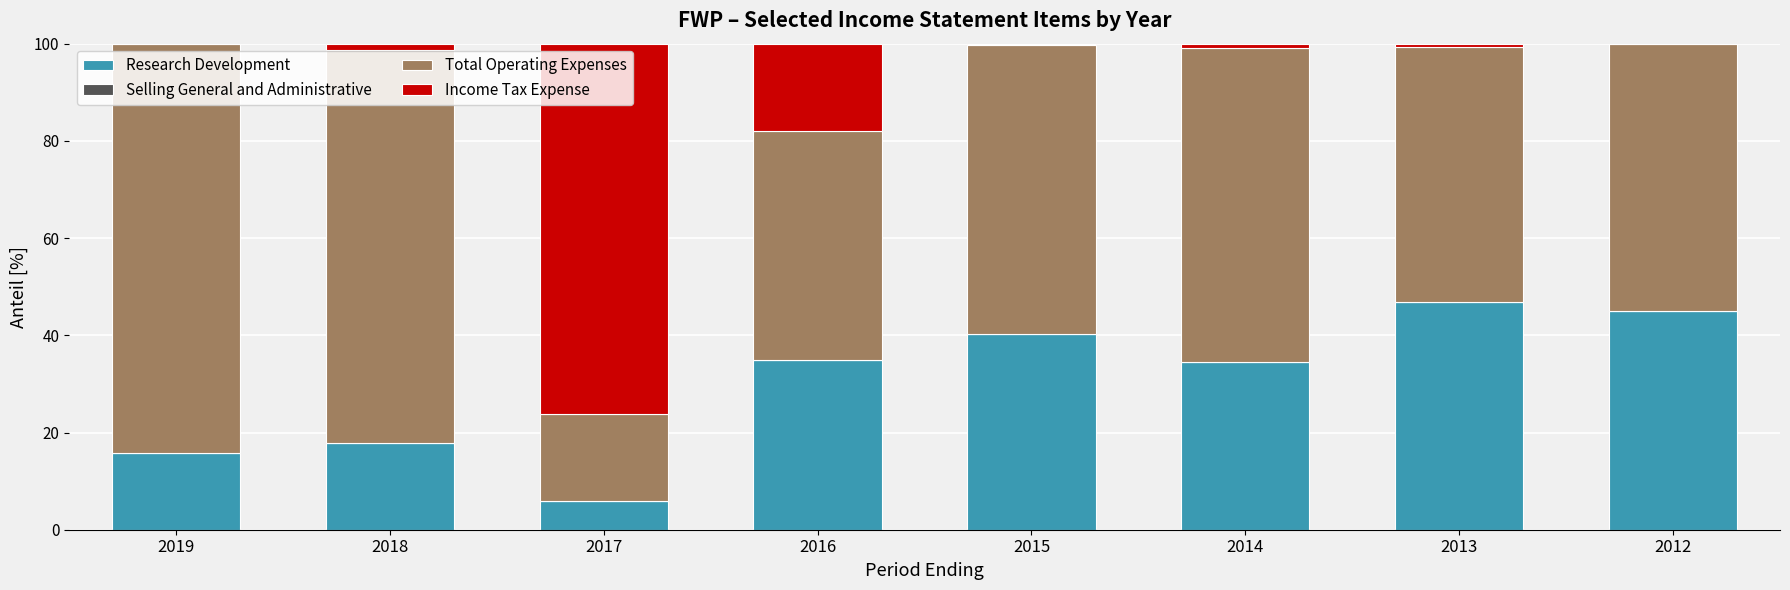

Is it true that Research Development equals 34.9 at 2016?

True